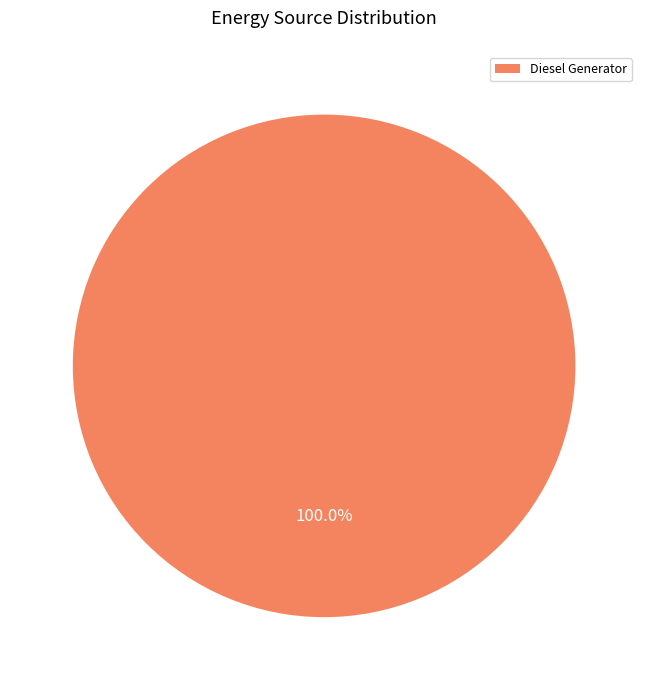

Does any single category account for the majority?

Yes